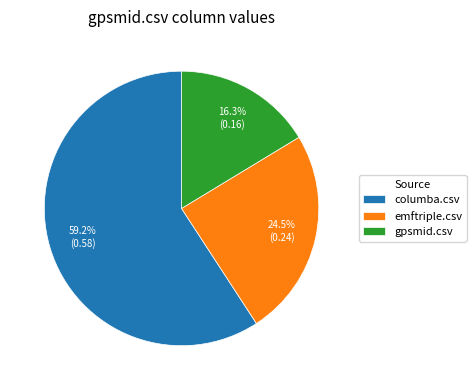

How many segments does this pie chart have?

3